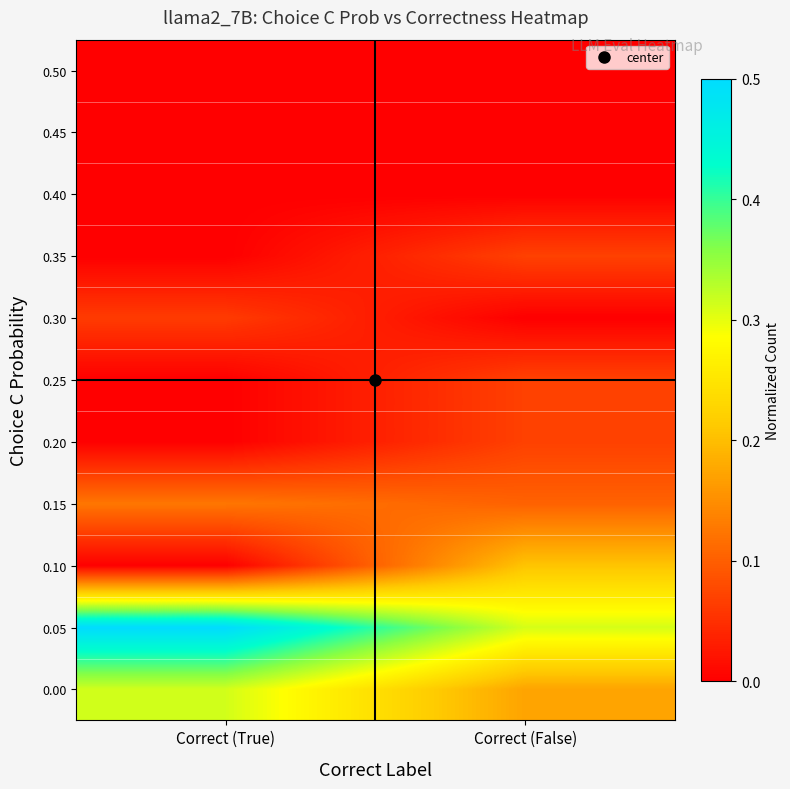

At how many categories does at least one series exceed 0?

2